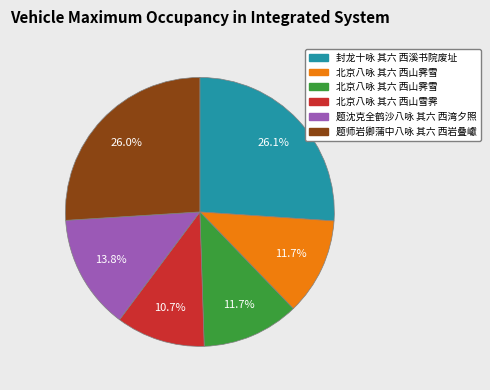

Does any single category account for the majority?

No